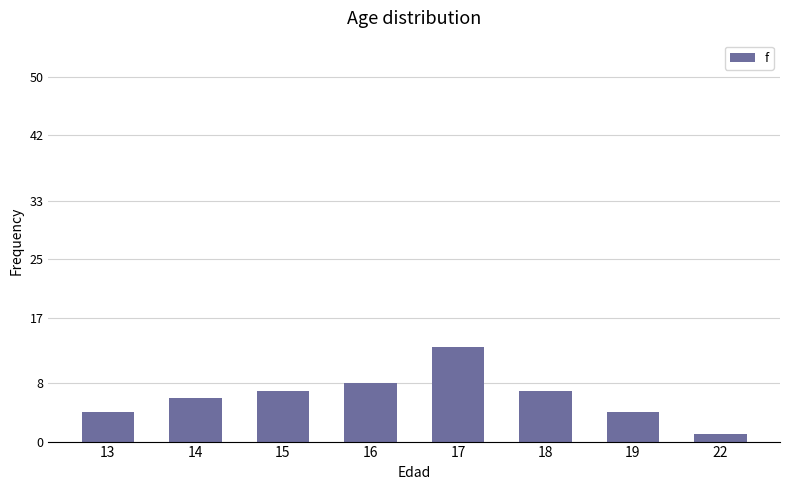

True or false: the data shows 12 at 15.

False